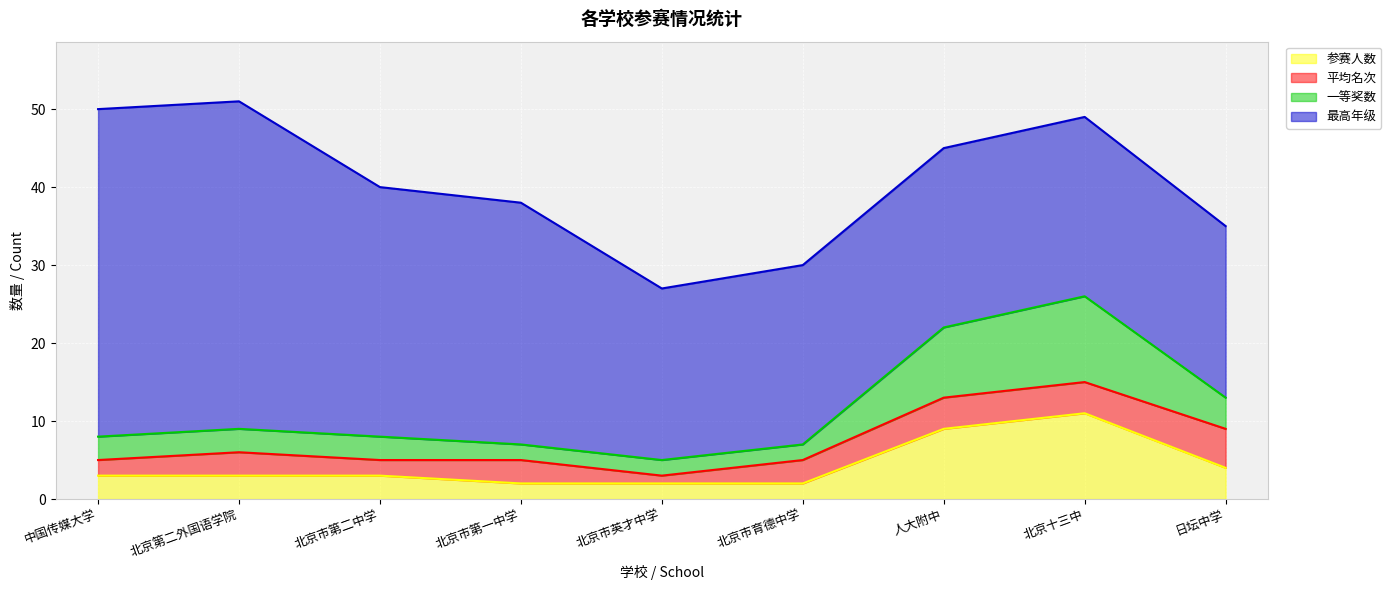

Which series changed the most between 人大附中 and 北京十三中?

一等奖数